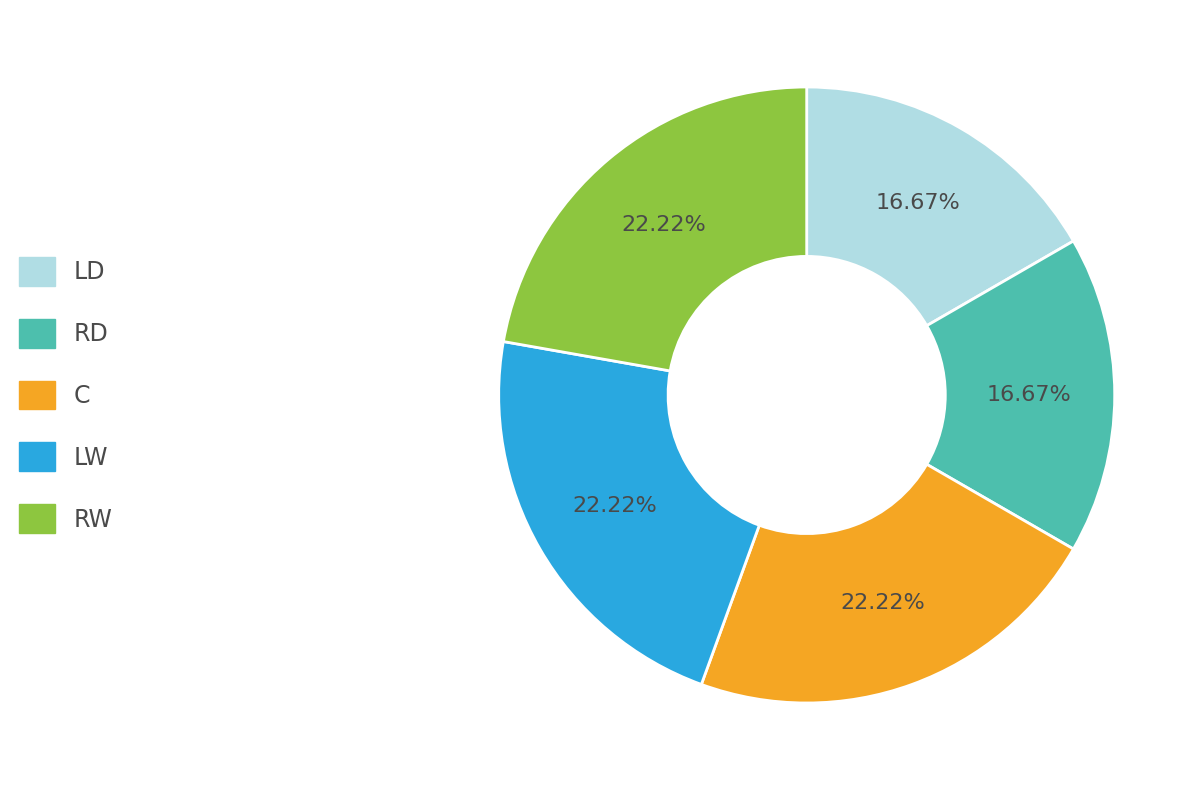

True or false: LD accounts for 29% of the total.

False